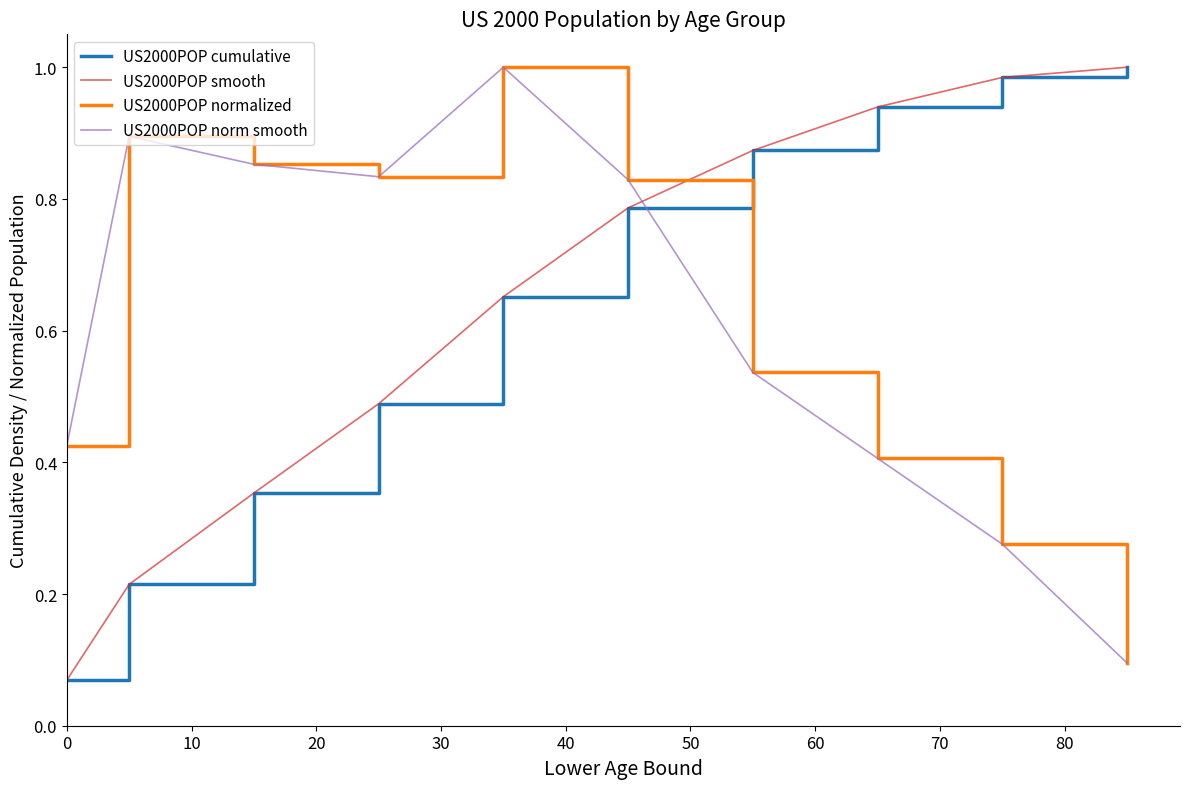

Which series has the largest range (max minus min)?

US2000POP cumulative